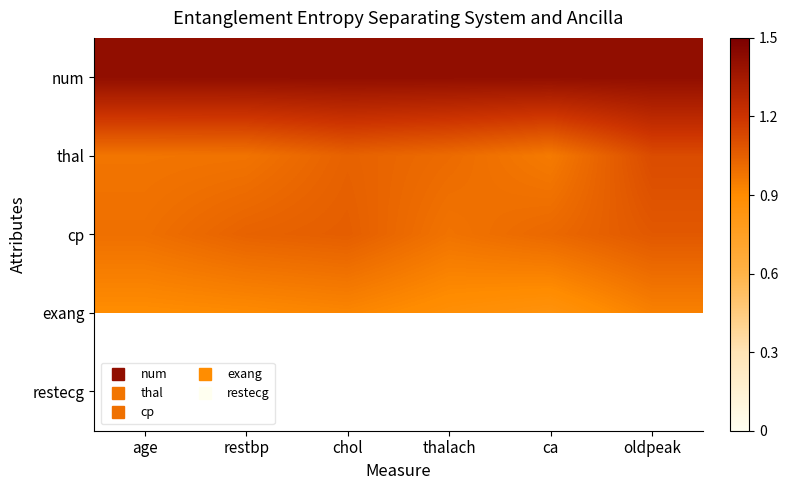

What is the maximum value for num?

1.4